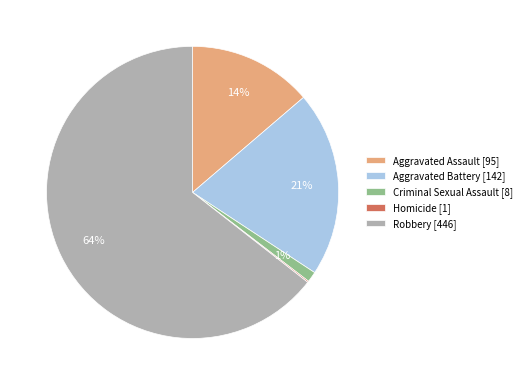

To the nearest percent, what is the combined percentage of Criminal Sexual Assault [8] and Aggravated Battery [142]?

22%